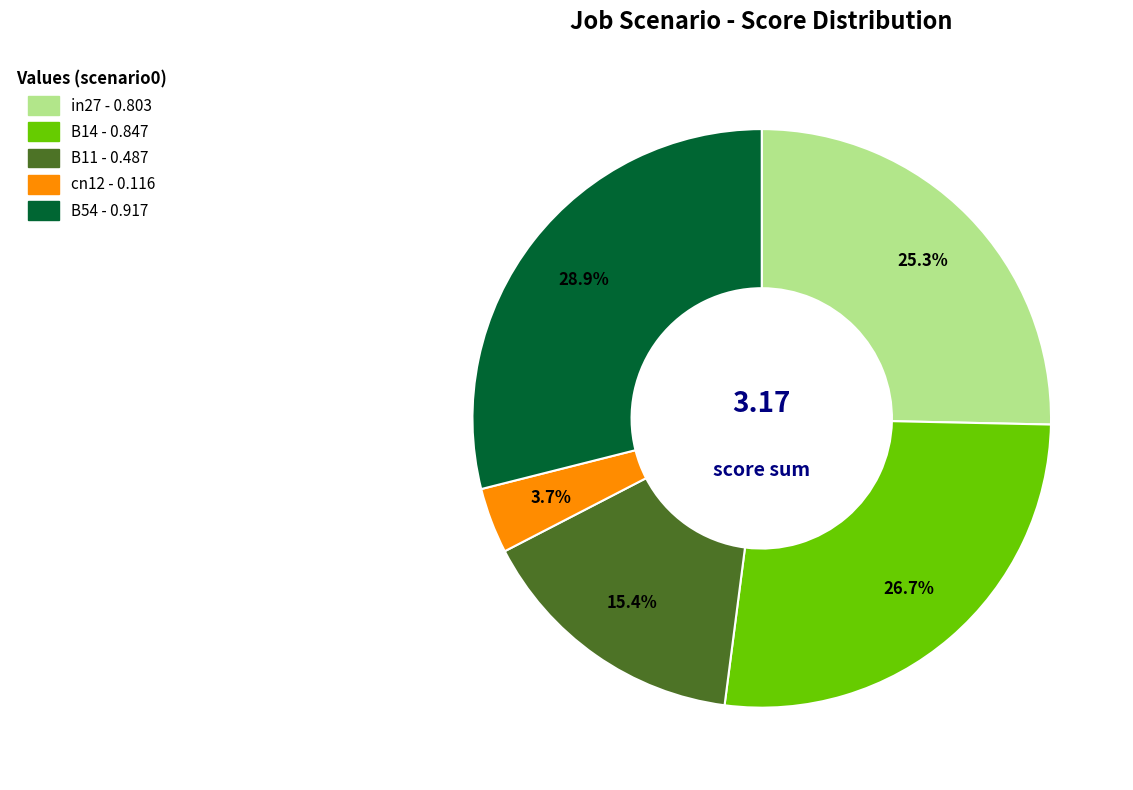

How many slices are in this pie chart?

5